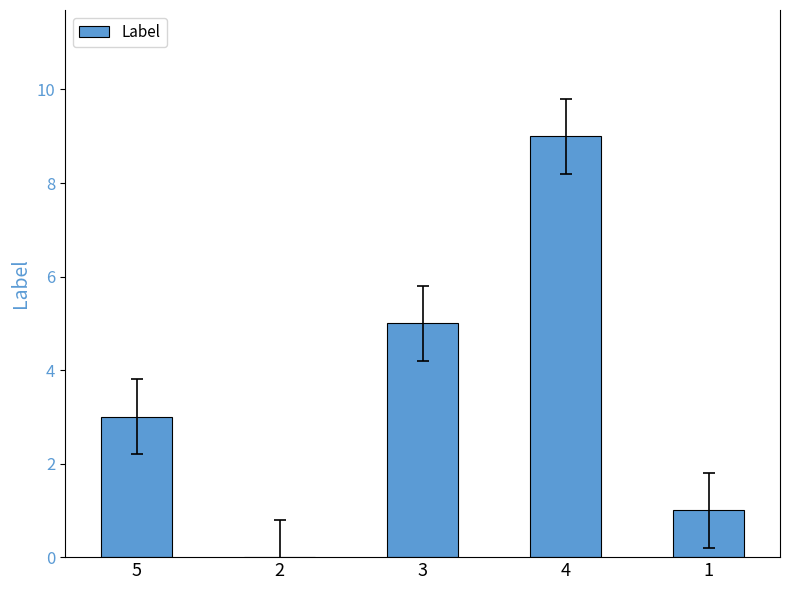

True or false: the data shows 3 at 5.

True